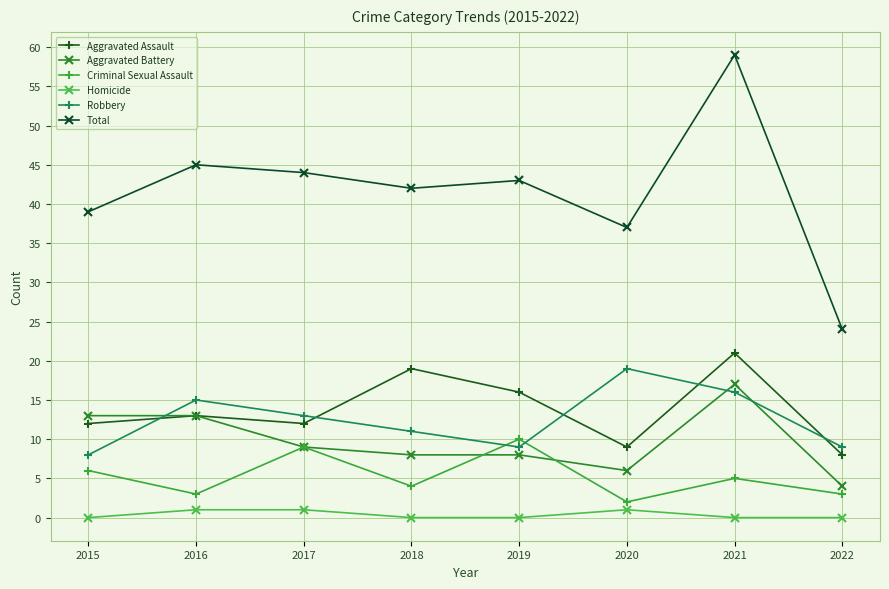

What is the difference between the maximum and minimum values in the Criminal Sexual Assault series?

8